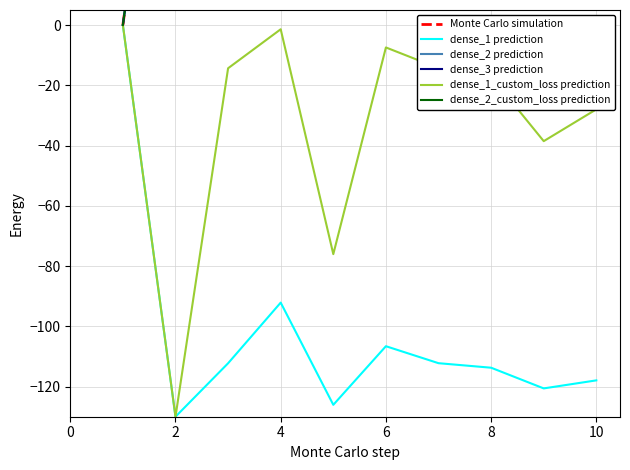

The value of dense_1 prediction at 6 is -57.4. True or false?

False